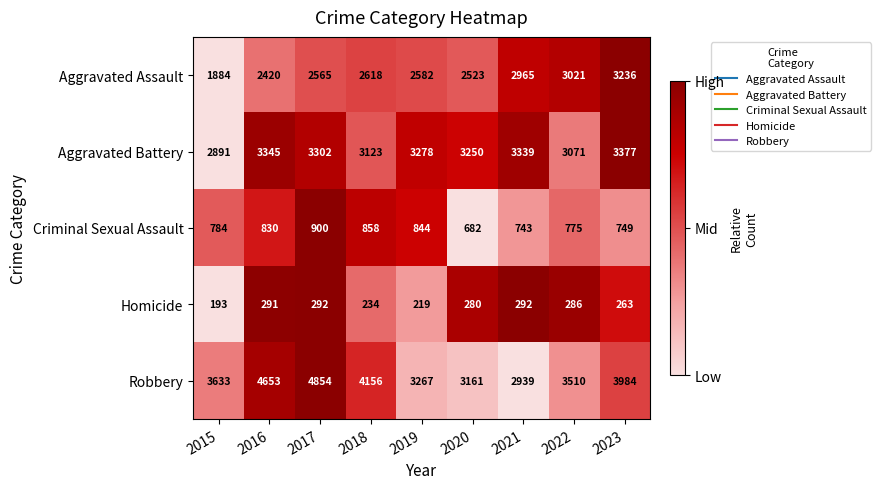

Which series has the largest total across all categories?

Robbery